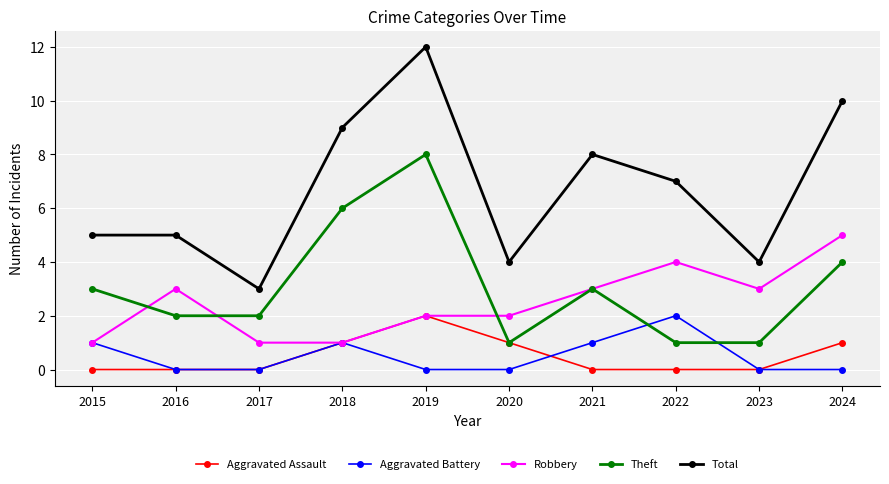

What is the average value of the Theft series?

3